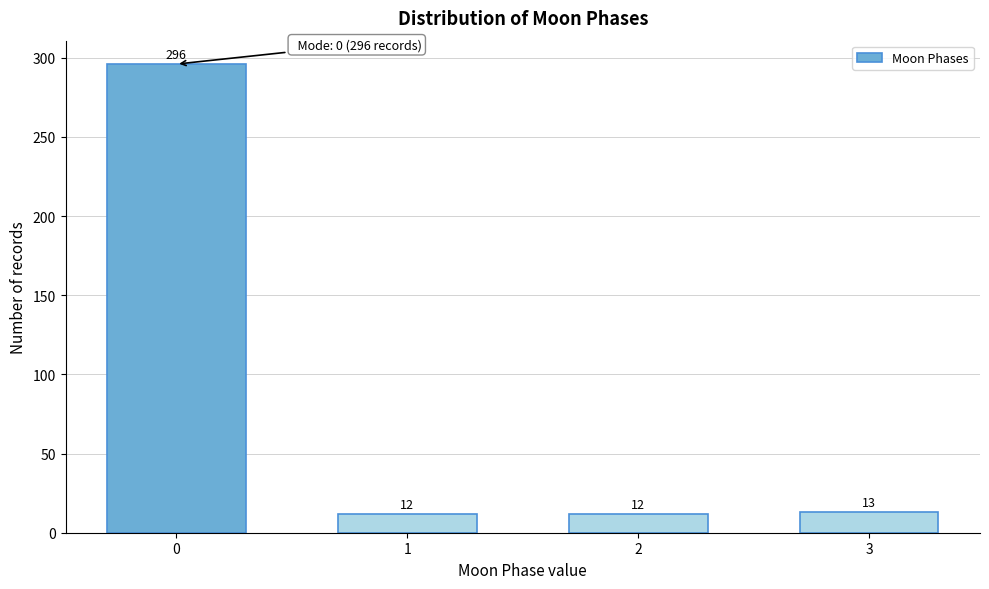

Reading right to left, extract all data points from this chart.

13	12	12	296